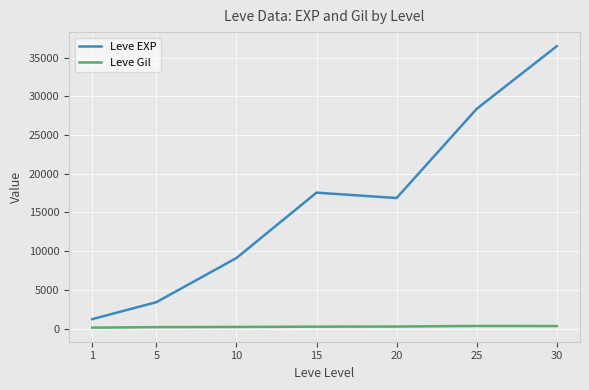

What is the difference between the Leve Gil values at 5 and 20?

77.0